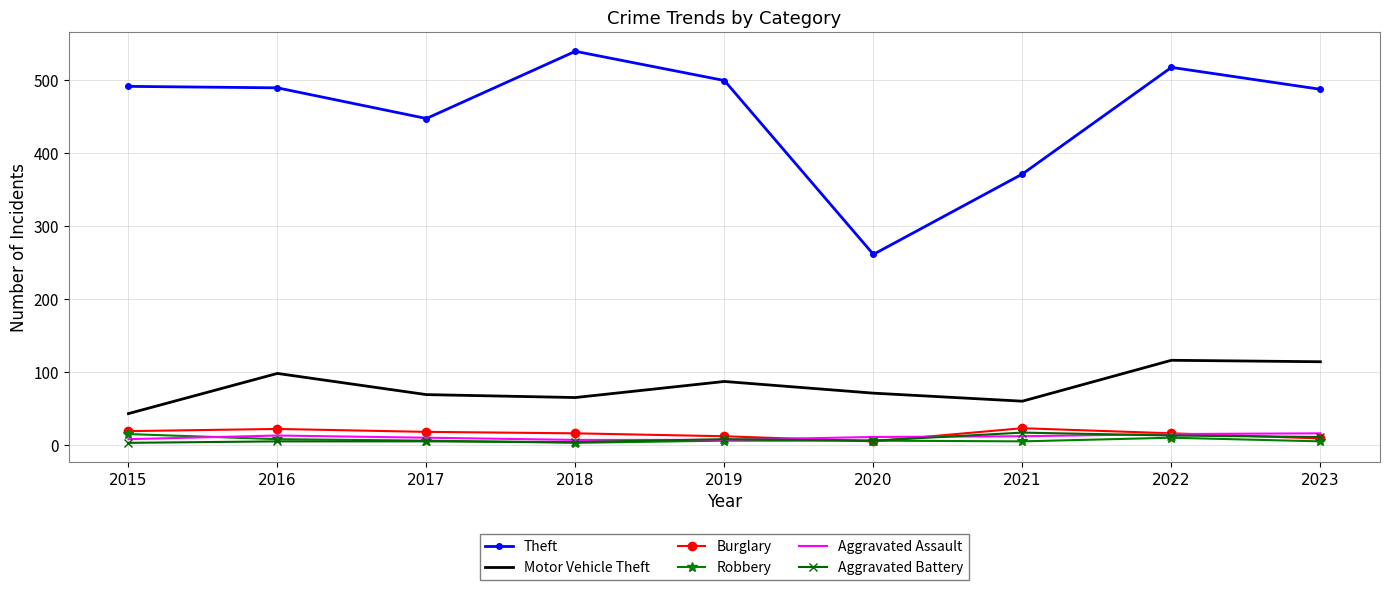

True or false: Aggravated Assault and Theft cross at least once.

False